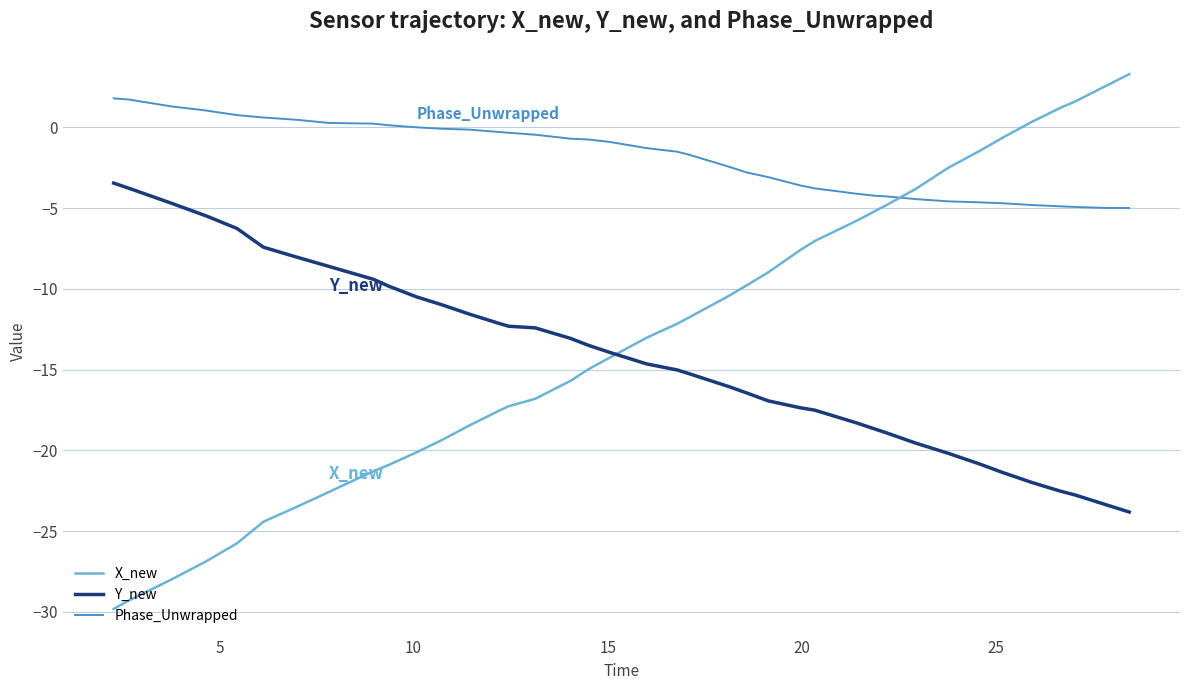

What is the maximum value for X_new?

3.3